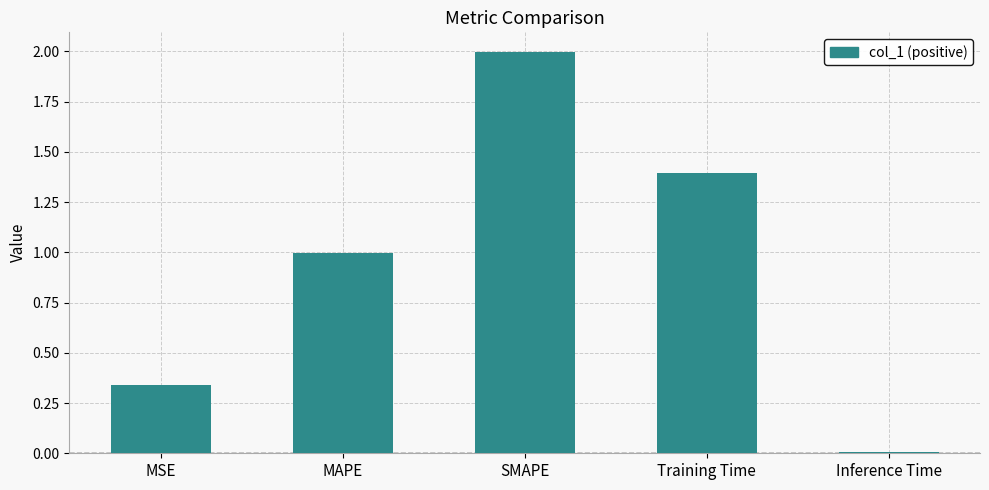

Where is the data nearest to the value 1?

MAPE